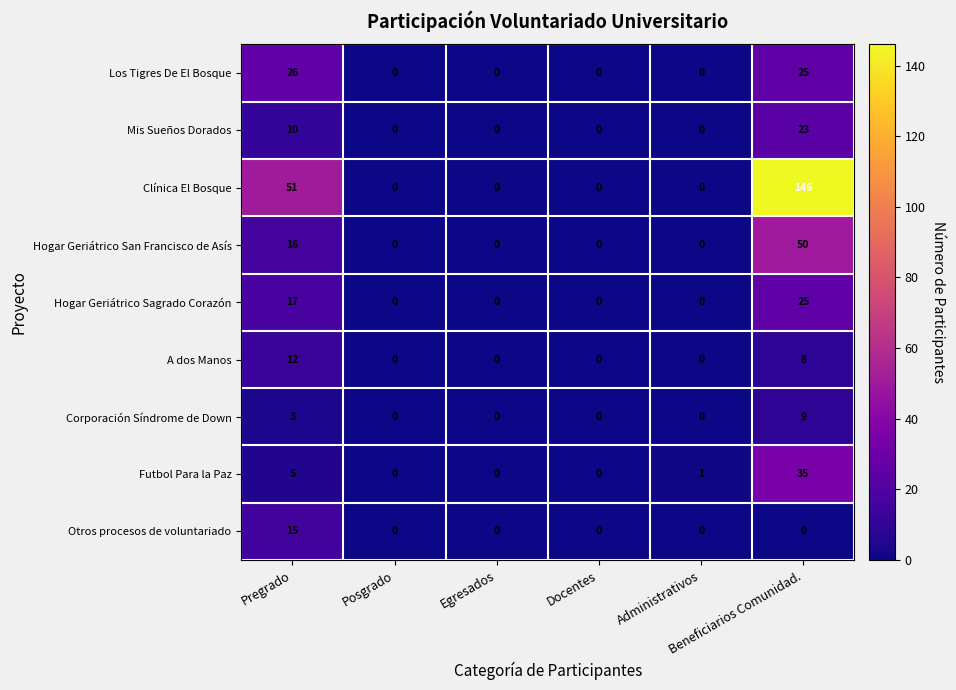

Which series has the largest range (max minus min)?

Clínica El Bosque